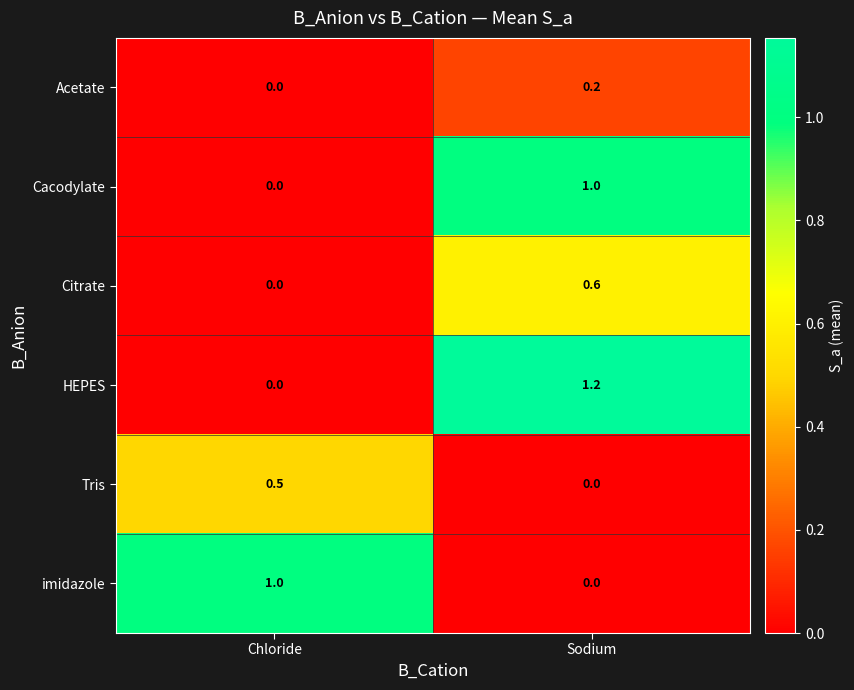

What is the difference between the highest and lowest values at Sodium?

1.2